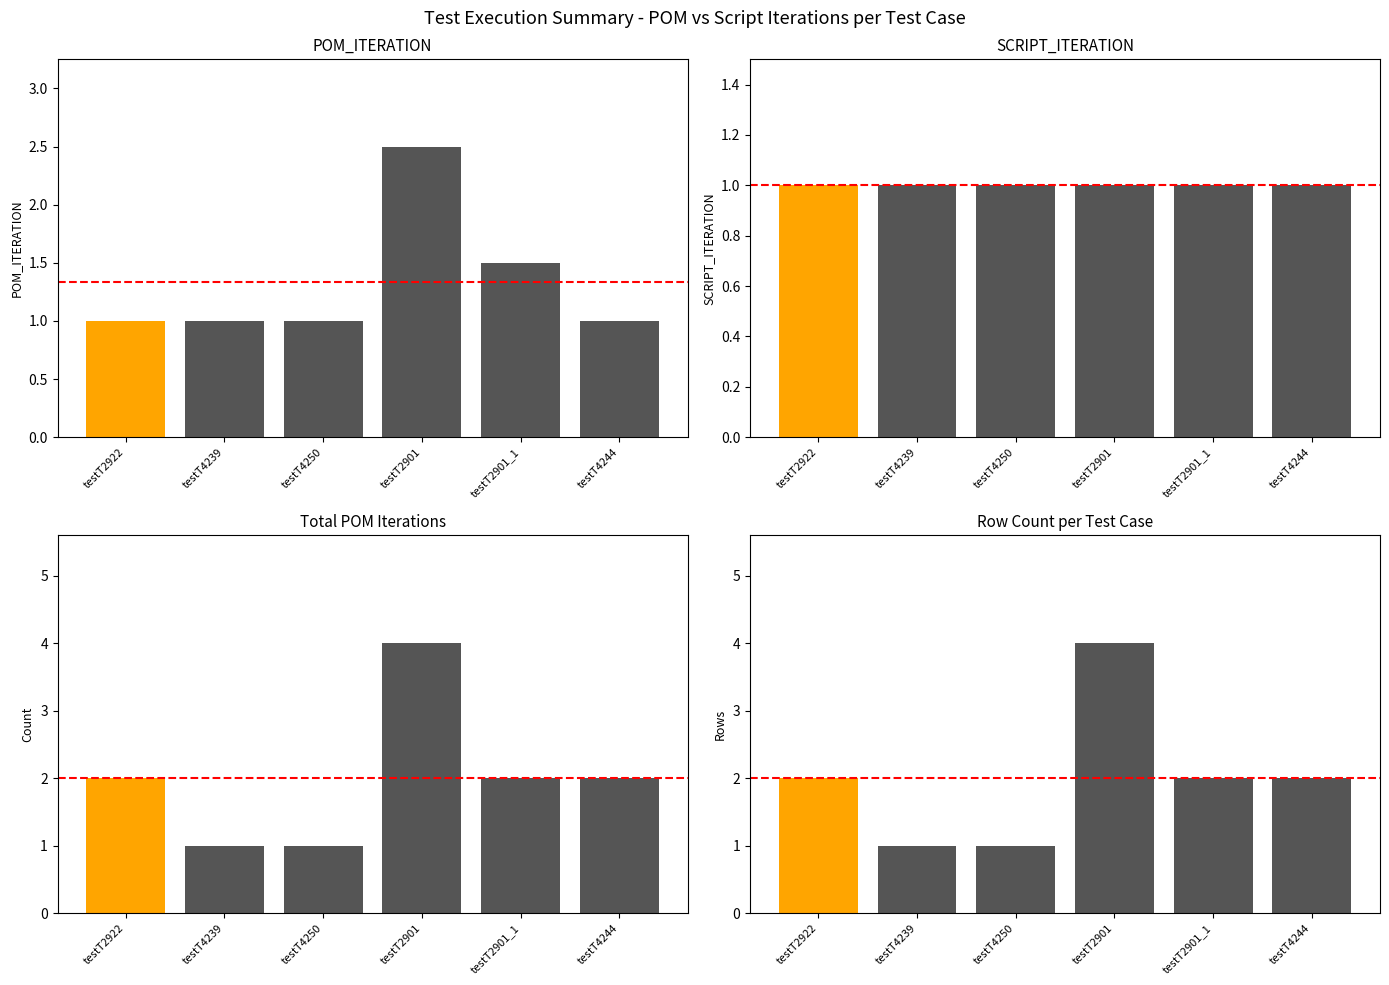

Which has a higher value, testT2922 or testT4244?

testT2922